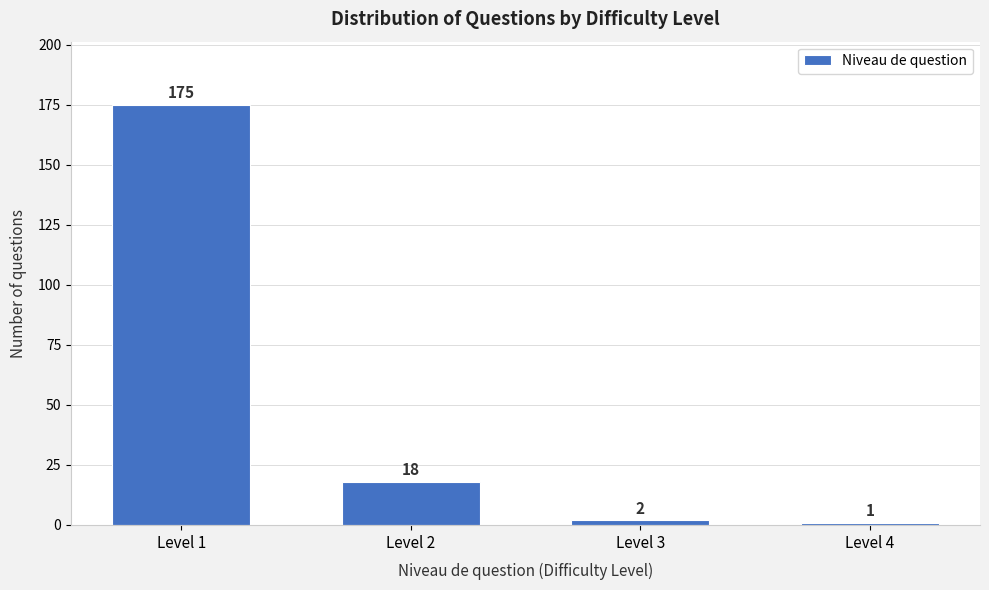

Reading left to right, transcribe all the data shown in this chart.

175	18	2	1